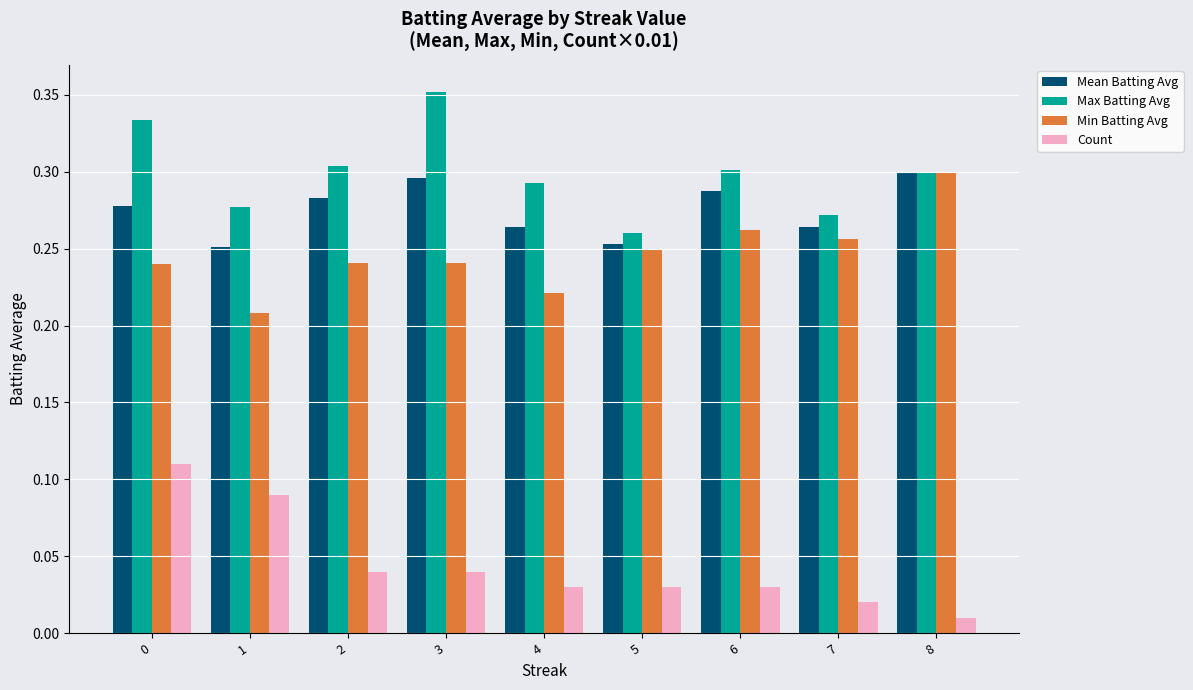

Between 0 and 3, which series saw the biggest shift?

Count